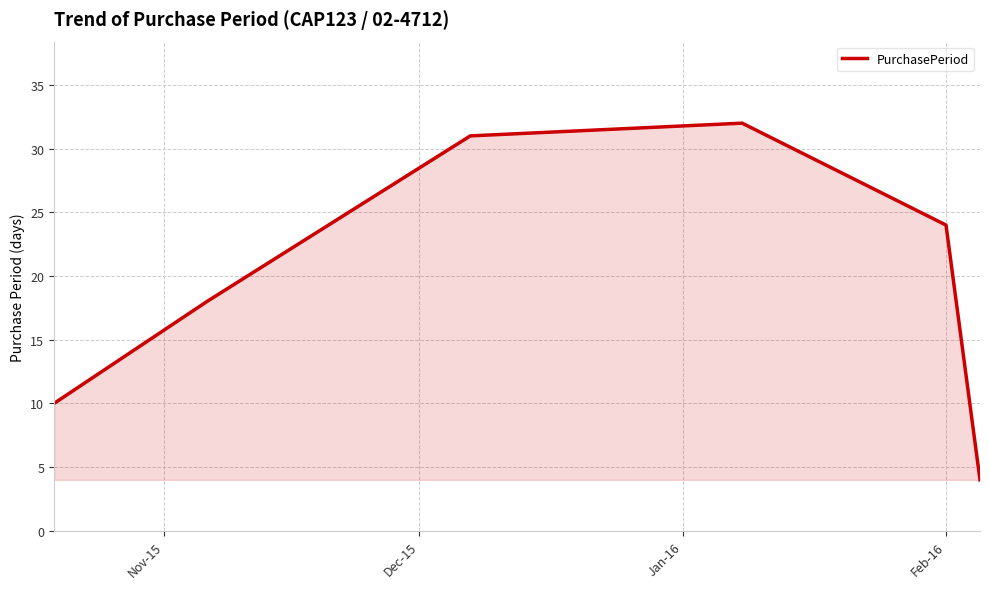

What is the smallest value displayed?

4